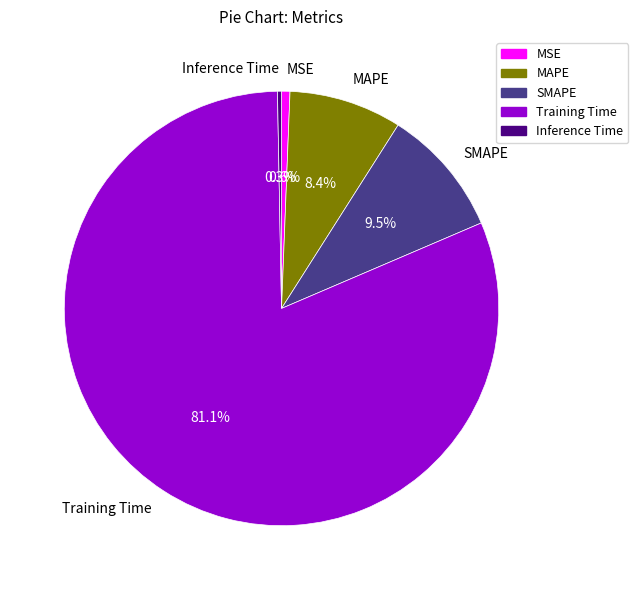

Which slice is the largest?

Training Time